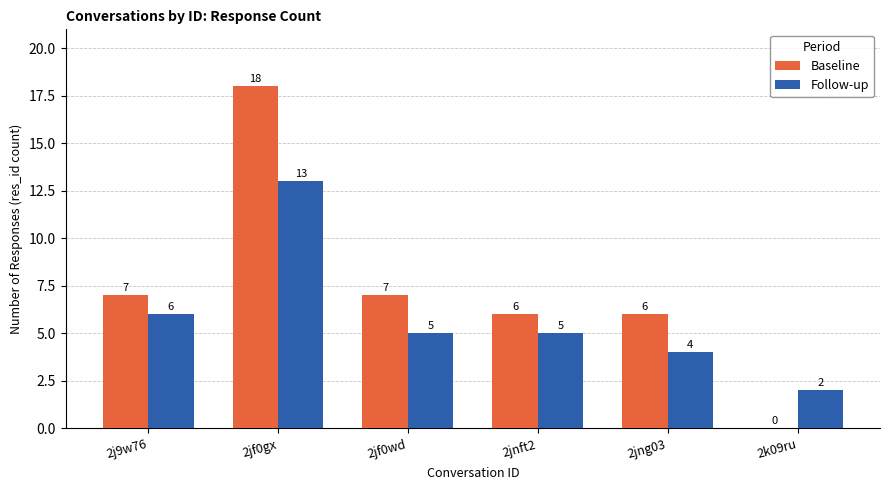

Count the number of data series in this chart.

2